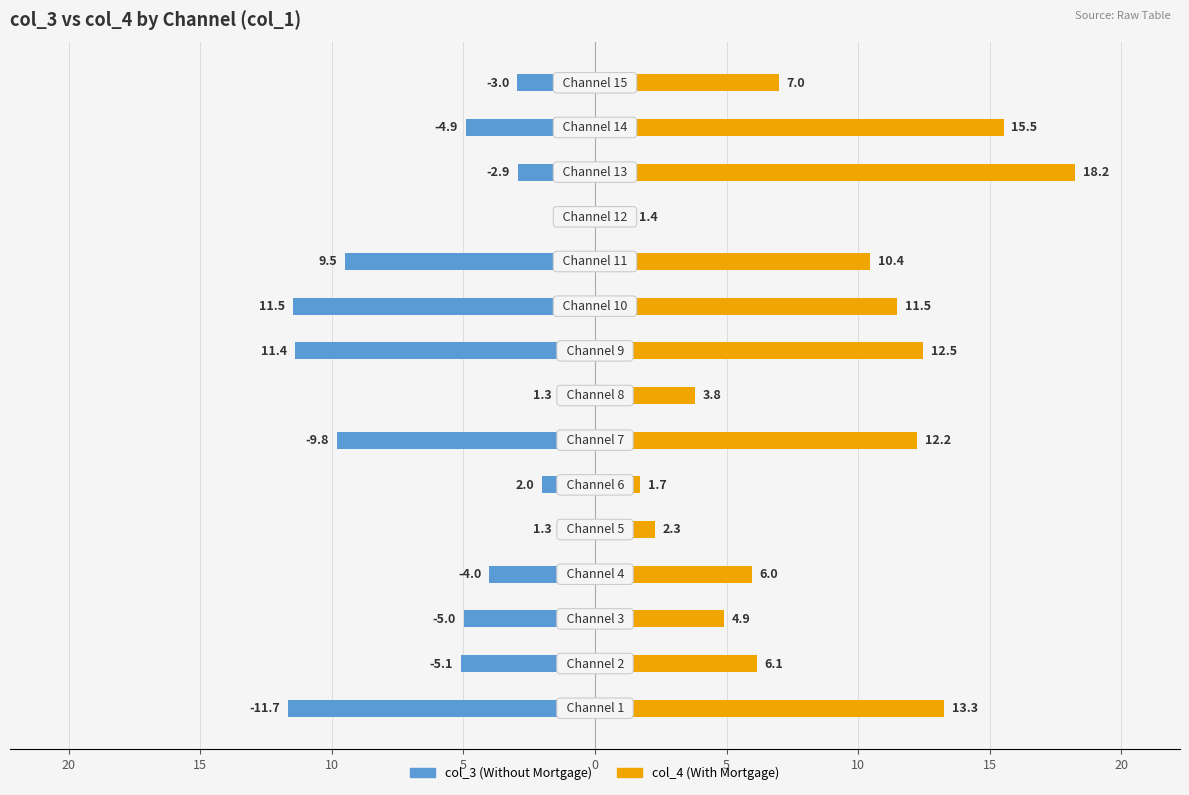

Which series changed the most between 0 and 14?

col_4